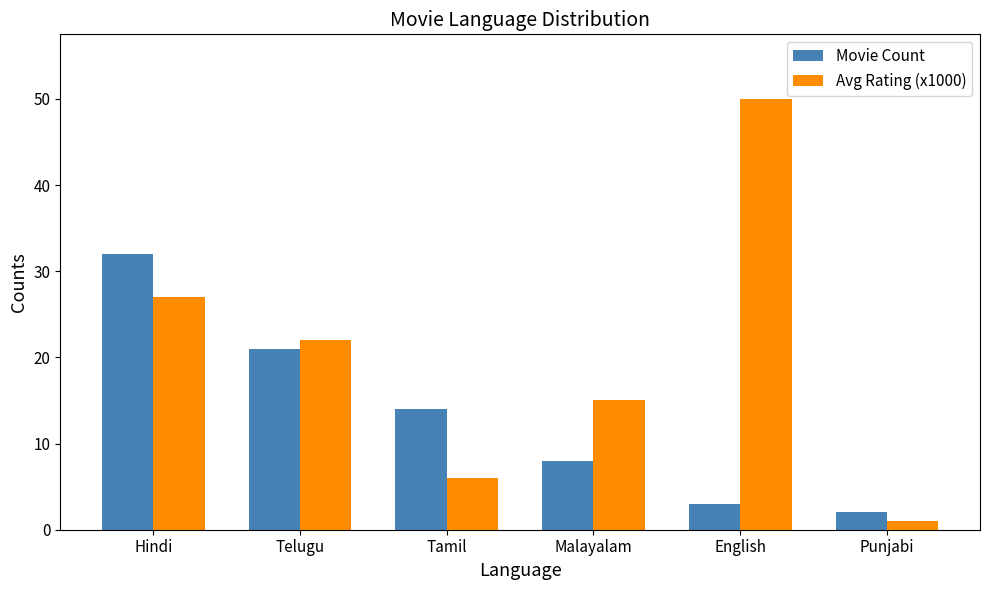

What position from the right is Punjabi?

1